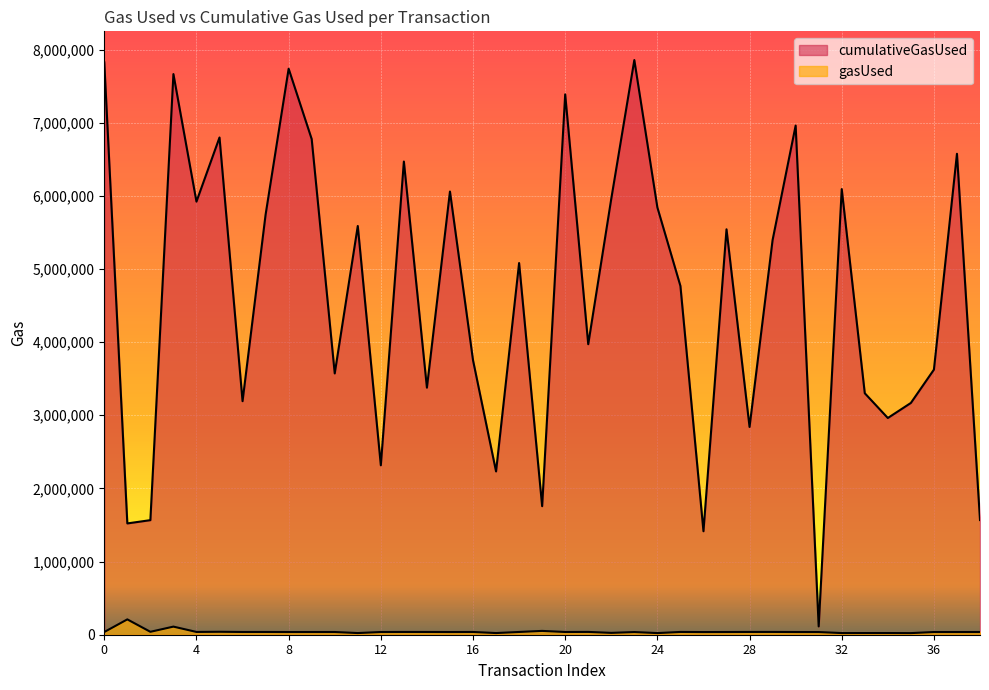

True or false: gasUsed and cumulativeGasUsed cross at least once.

False